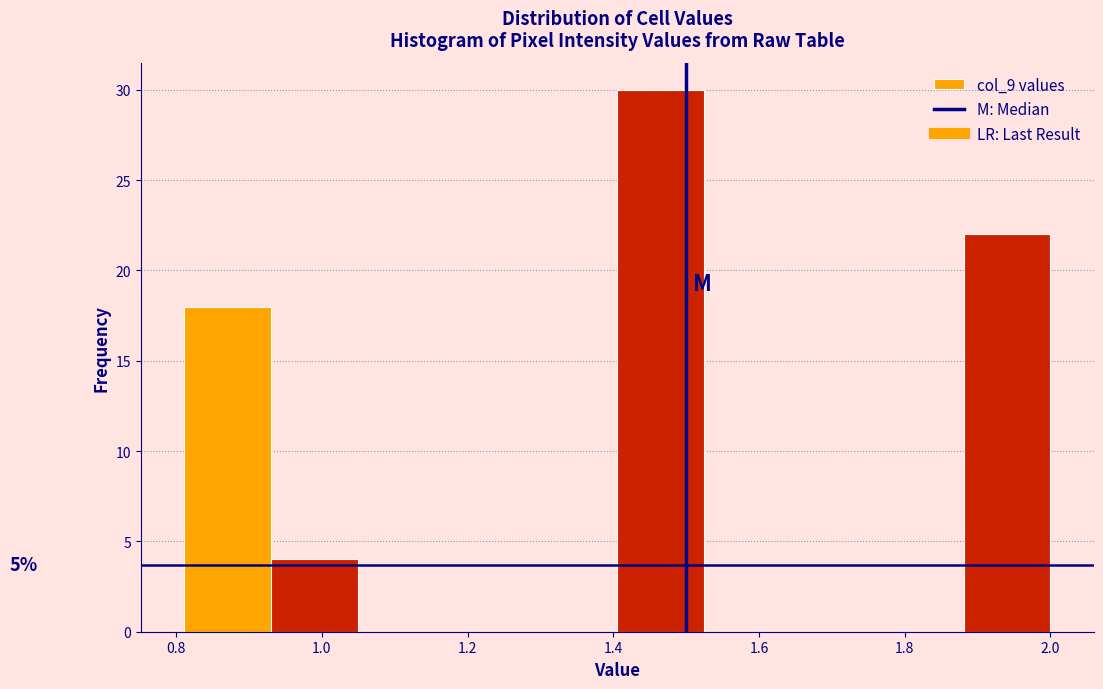

Over which range of the x-axis is the bar tallest?

1.40 to 1.52